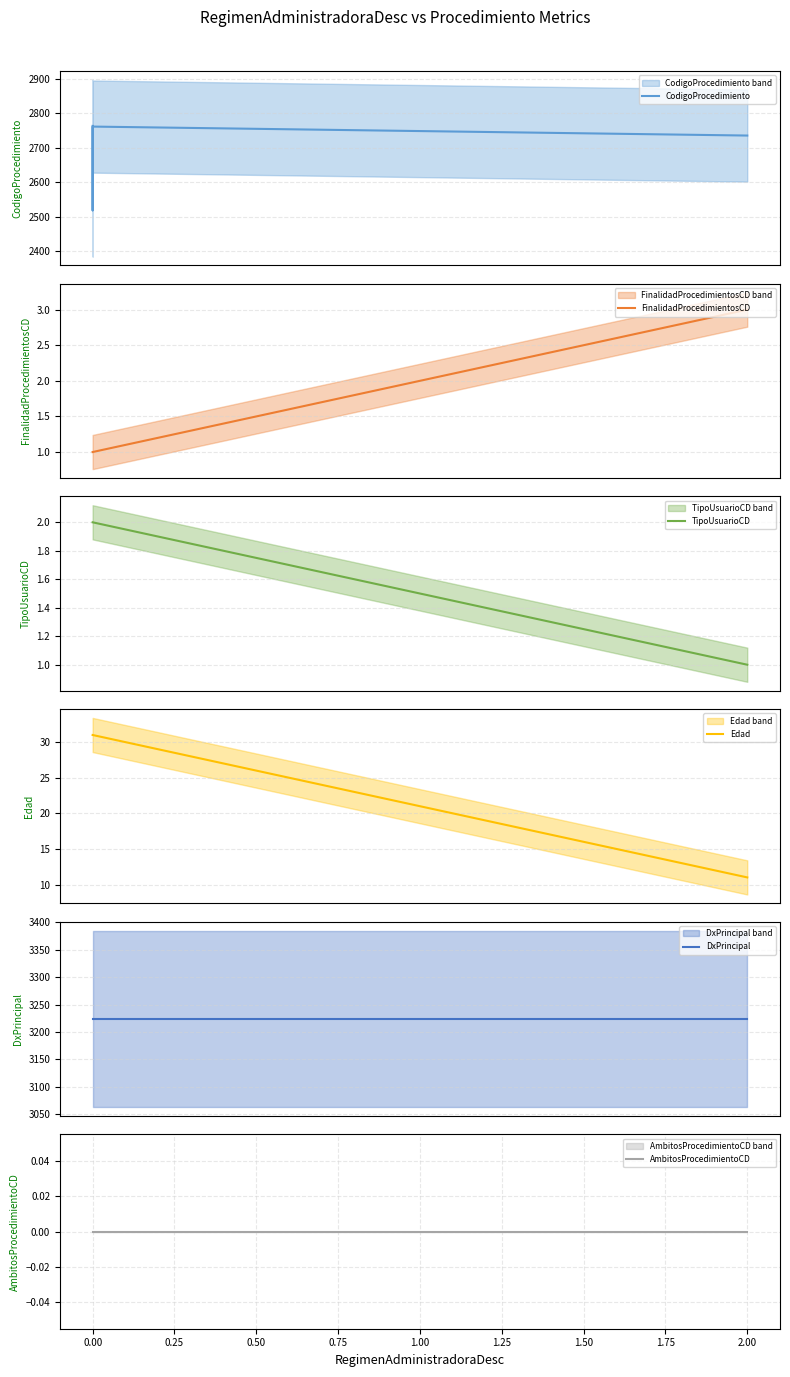

Rank the series at 0.00 from lowest to highest value.

AmbitosProcedimientoCD, FinalidadProcedimientosCD, TipoUsuarioCD, Edad, CodigoProcedimiento, DxPrincipal